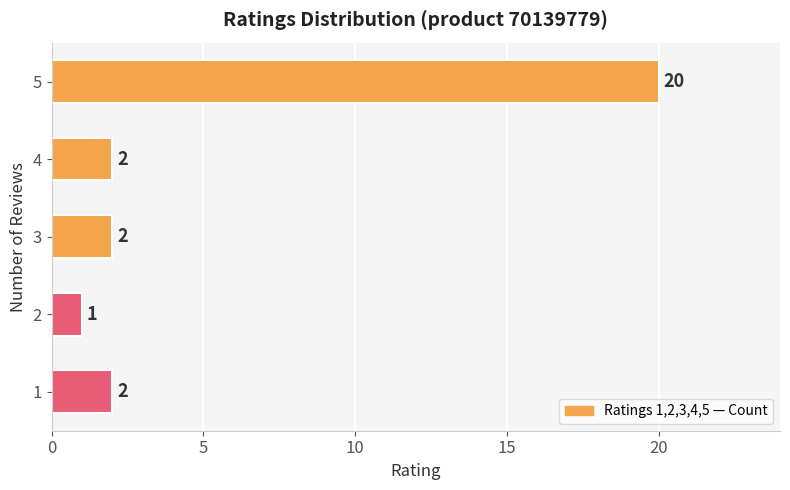

Which category has the highest value across all series?

5